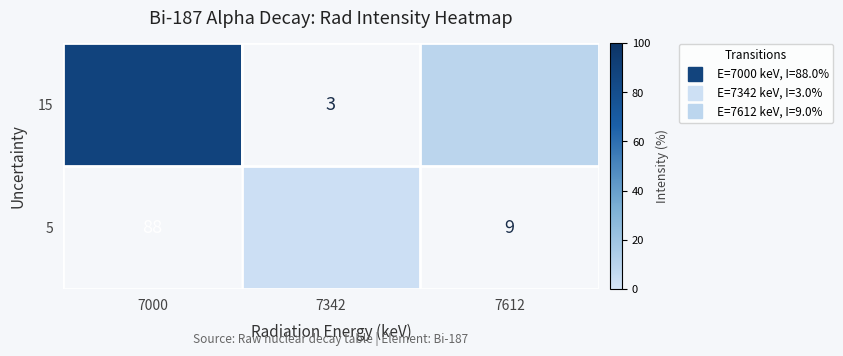

What is the difference between the row_0 values at 7612 and 7000?

79.0